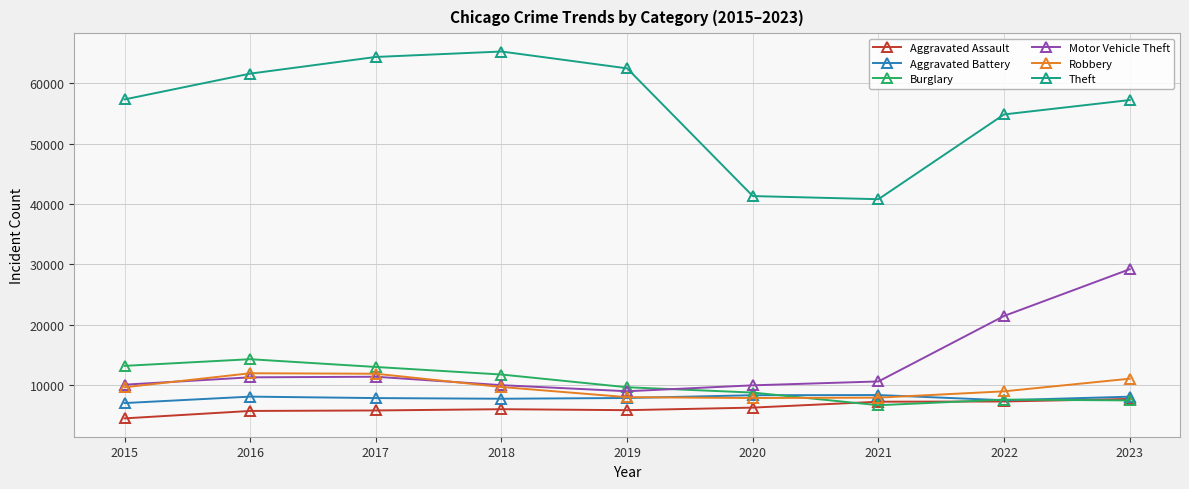

The value of Aggravated Battery at 2019 is 11680. True or false?

False